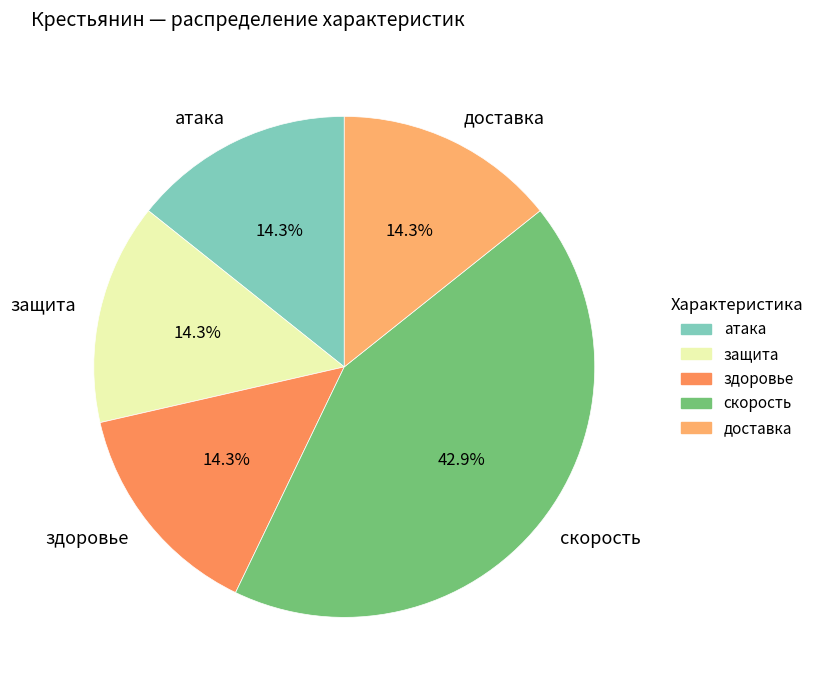

To the nearest percent, what percentage of the pie is защита?

14%